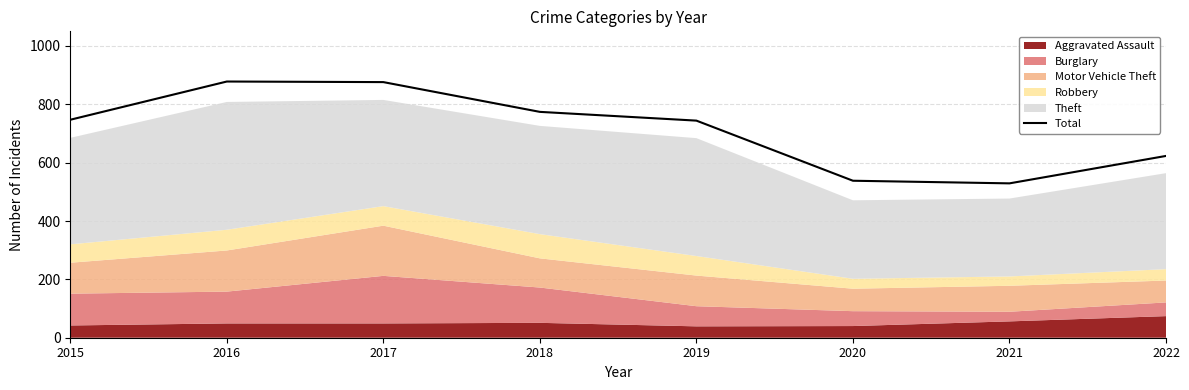

Between 2021 and 2018, which is larger?

2018